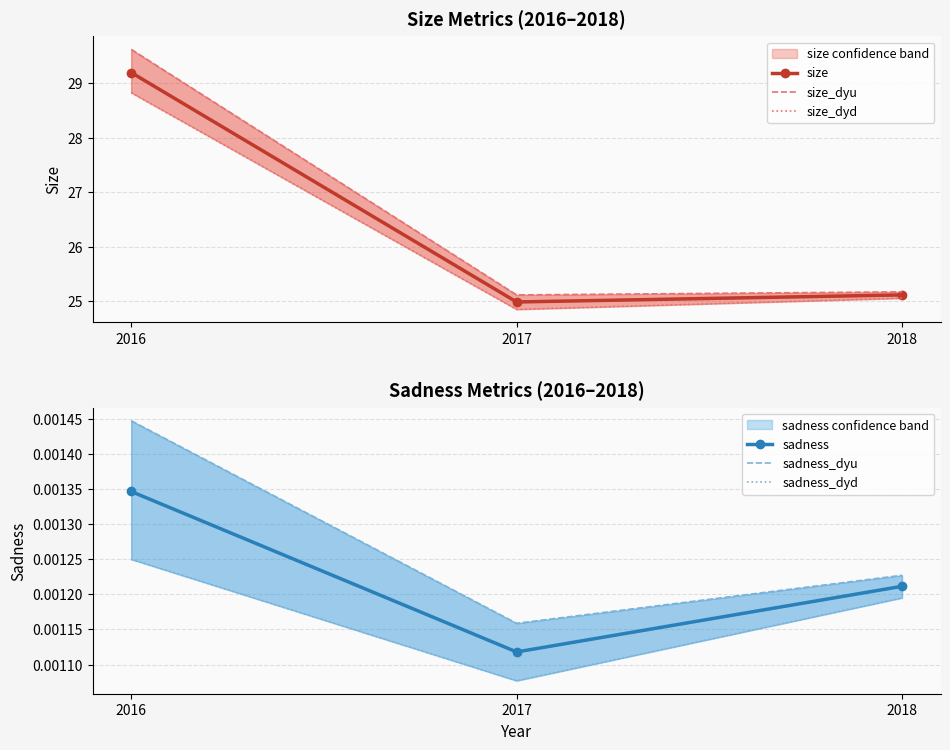

How many data points in size are less than 25?

1